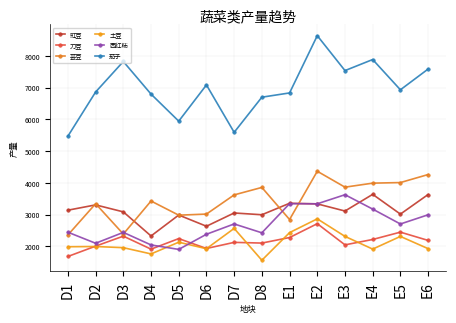

At how many categories does at least one series exceed 6041?

11